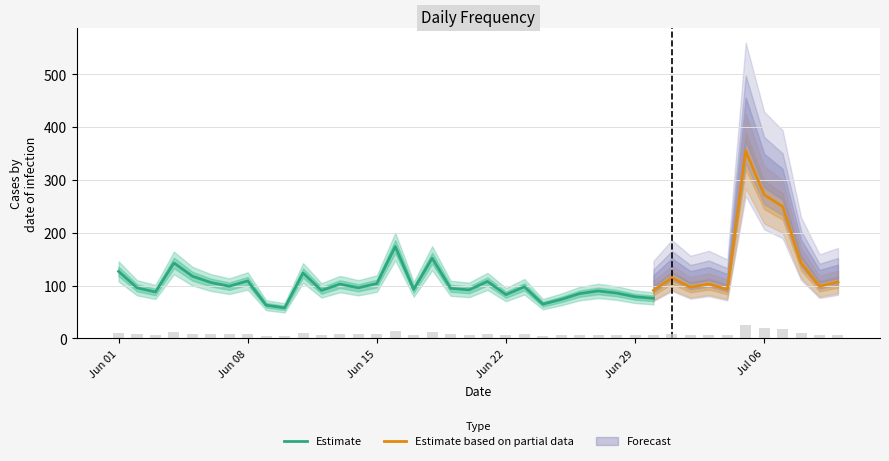

True or false: Forecast has a value of 109 at 2015-06-30.

True